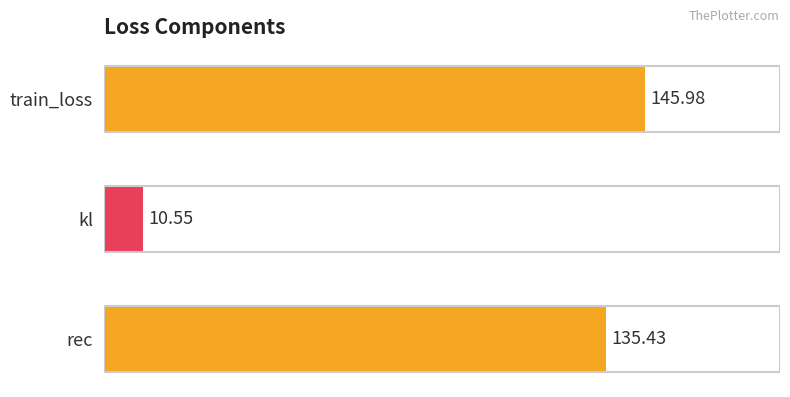

How many values are below 135?

1